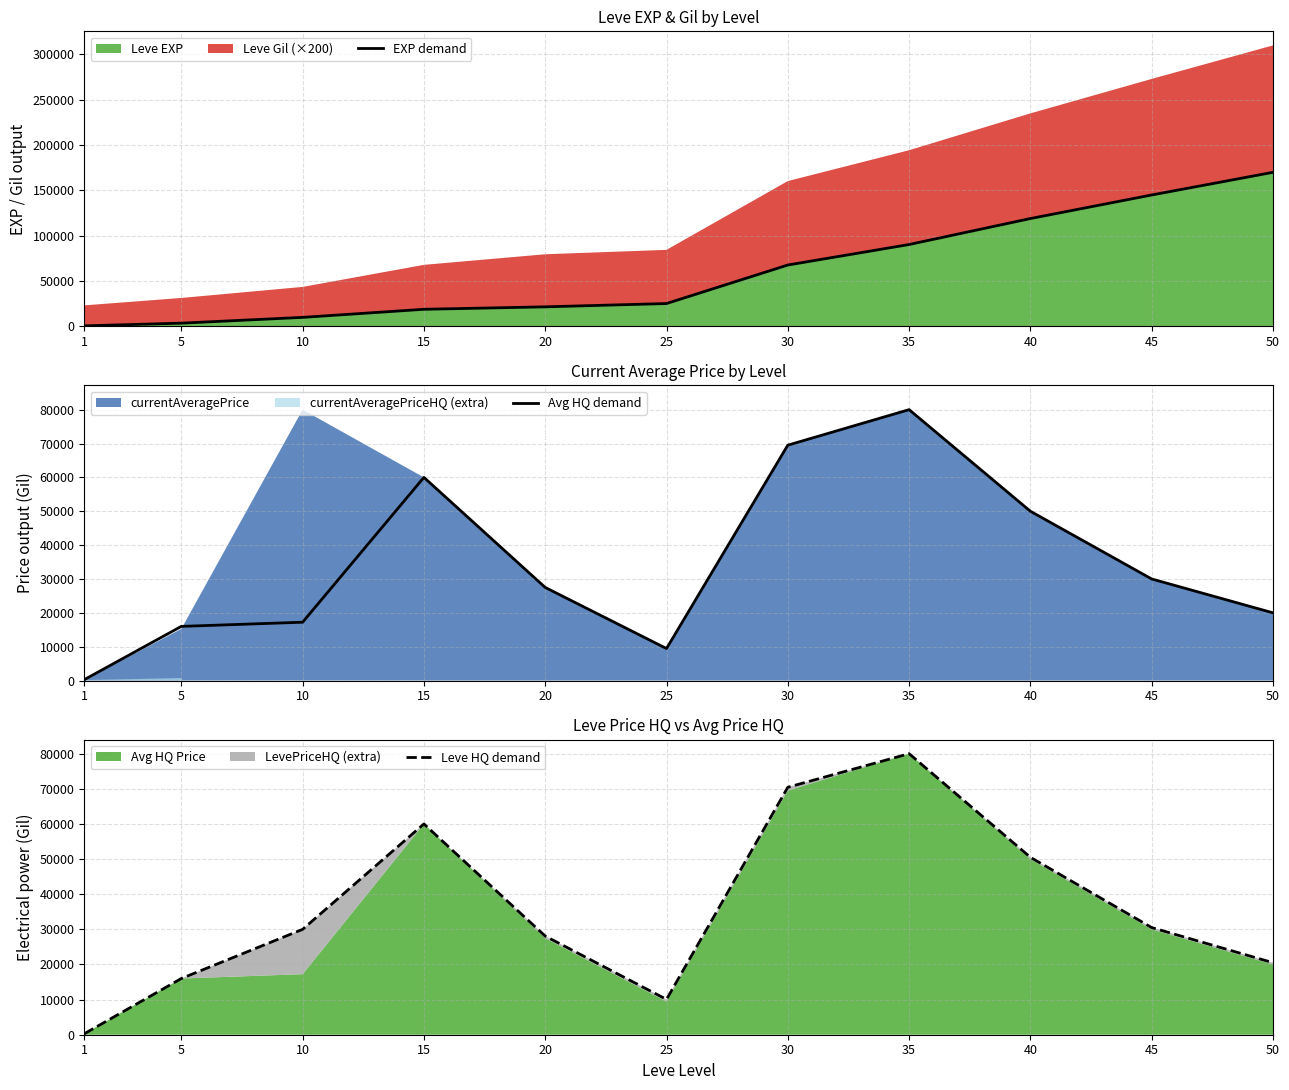

At how many categories does at least one series exceed 14200?

10